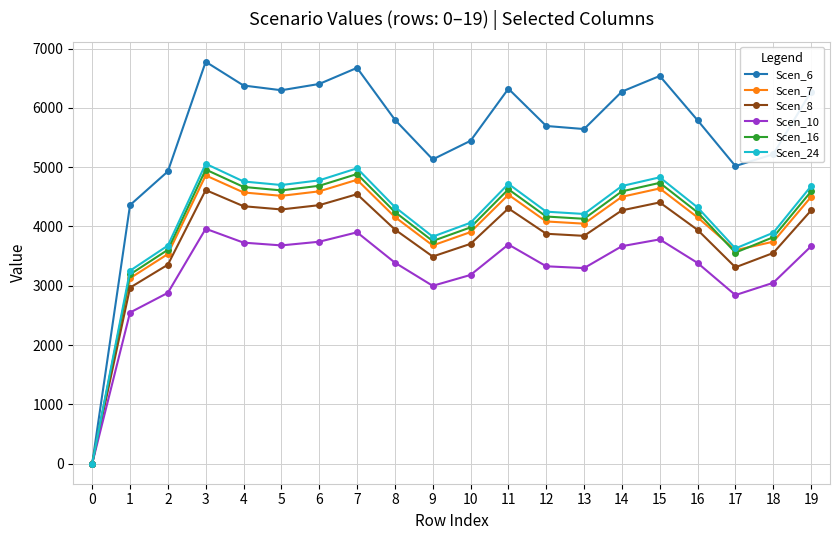

What is the value of the Scen_6 point at the 8th from the left?

6675.8